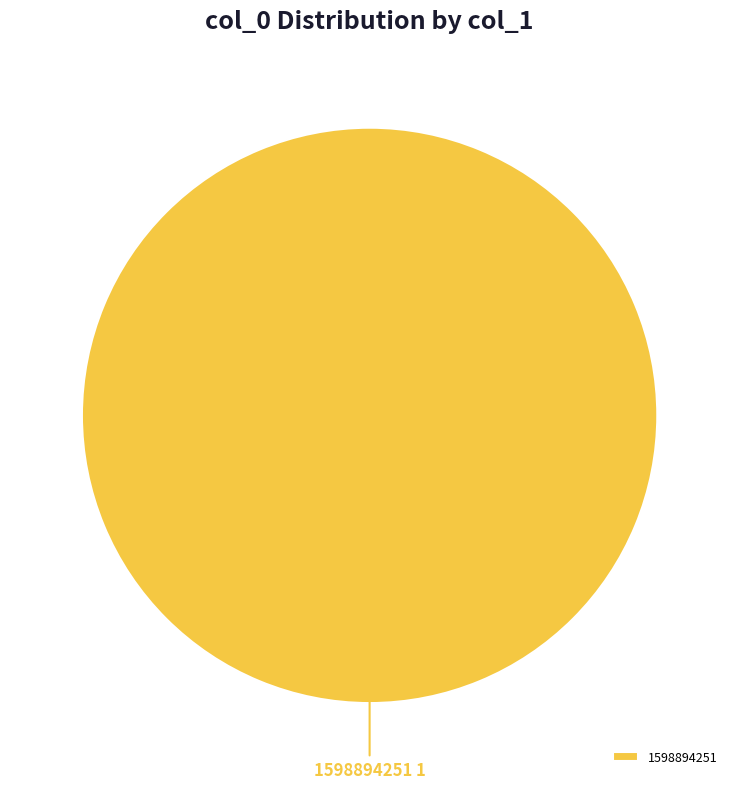

Is there a majority slice in this chart?

Yes